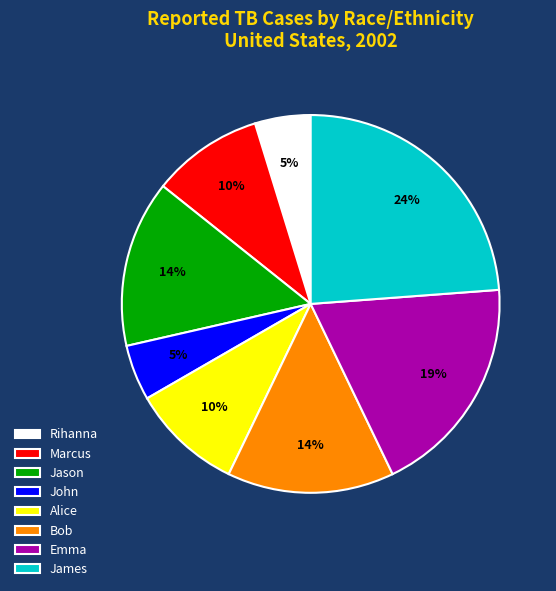

Do Bob and Alice together represent more than half of the pie?

No